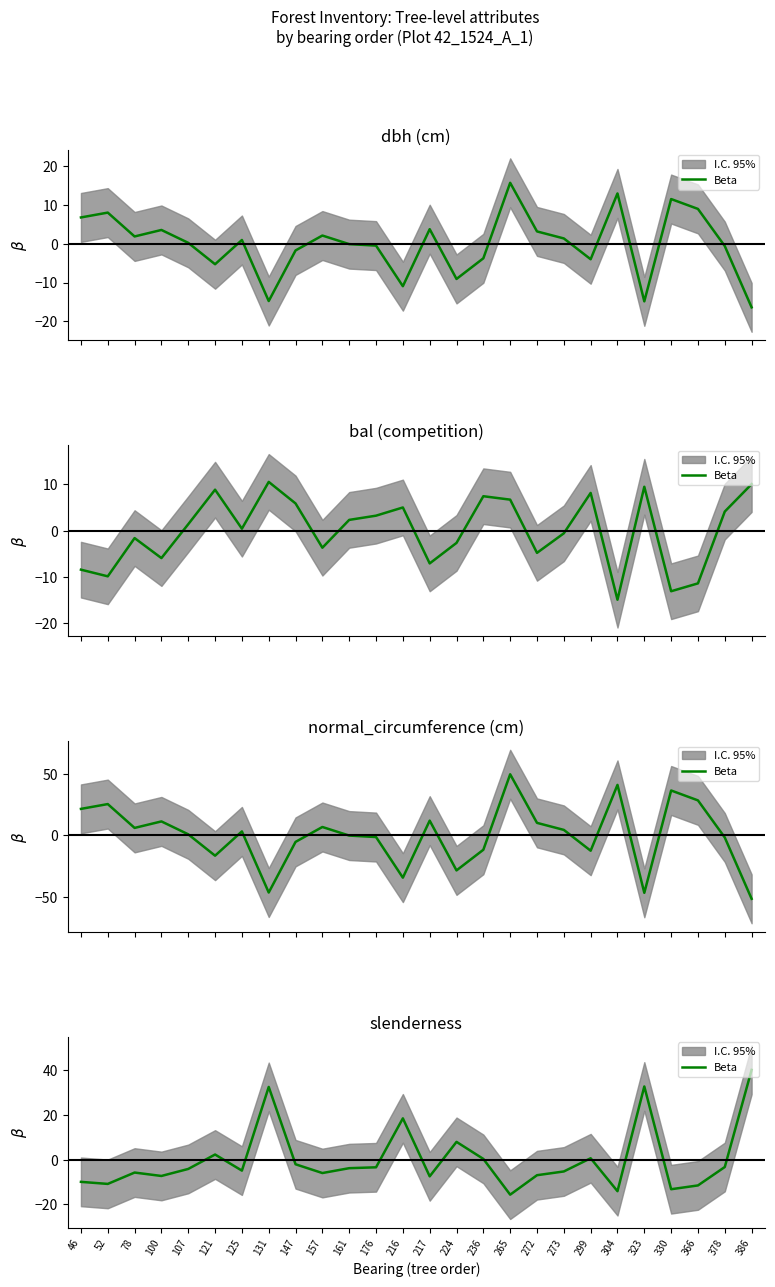

What is the difference between the second highest and second lowest values?

46.9